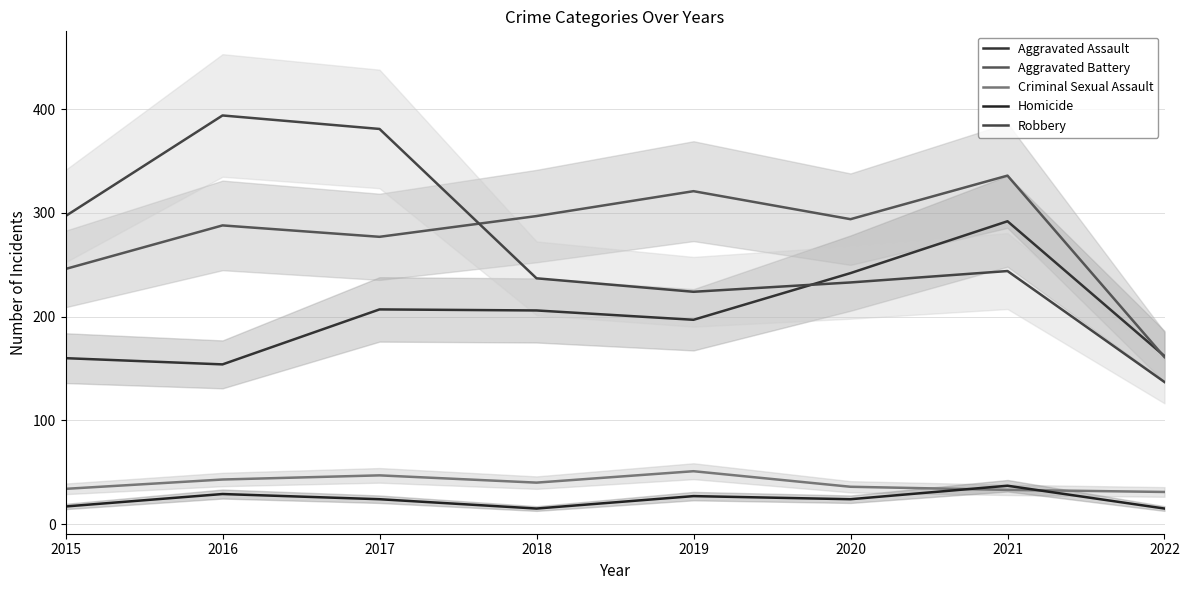

The value of Homicide at 2017 is 24. True or false?

True